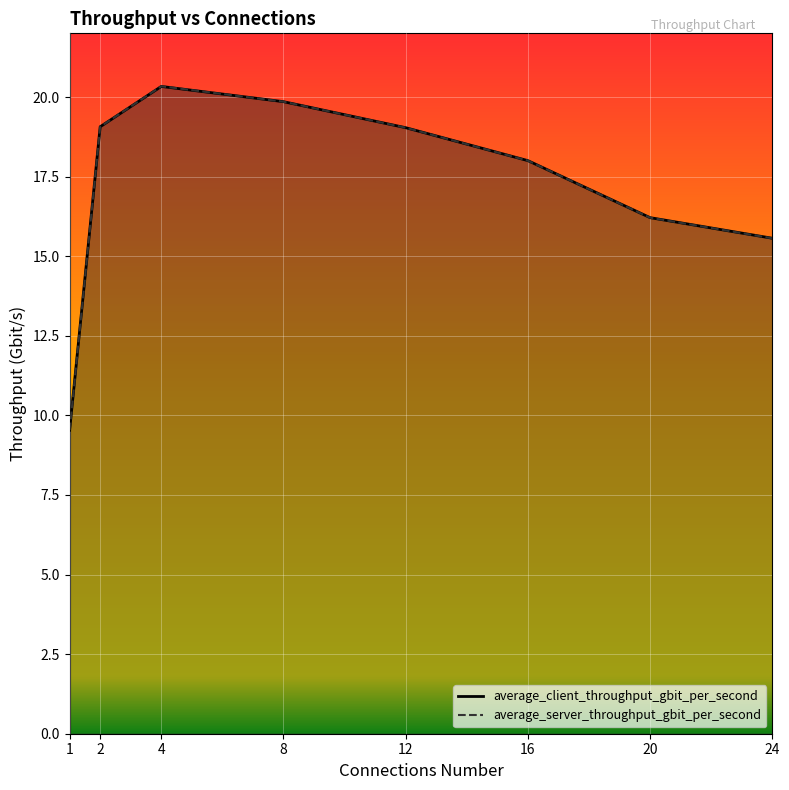

At which category does the chart reach its minimum across all series?

1